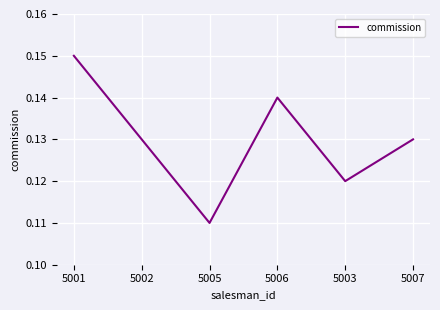

What position from the left is 5002?

2